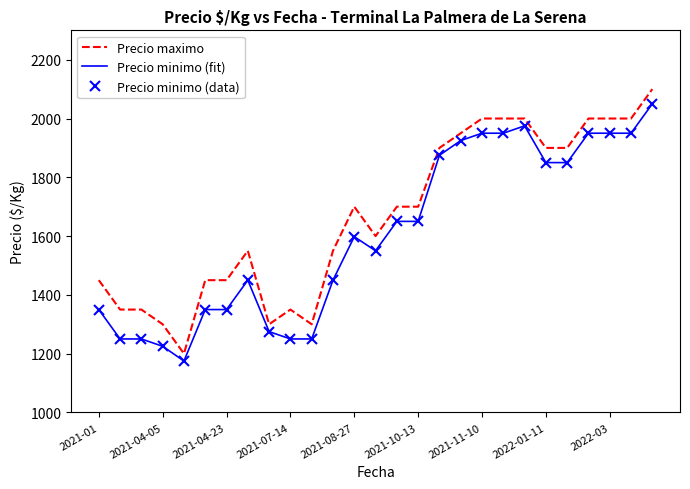

Rank the series by their maximum value, from highest to lowest.

Precio maximo, Precio minimo (fit), Precio minimo (data)